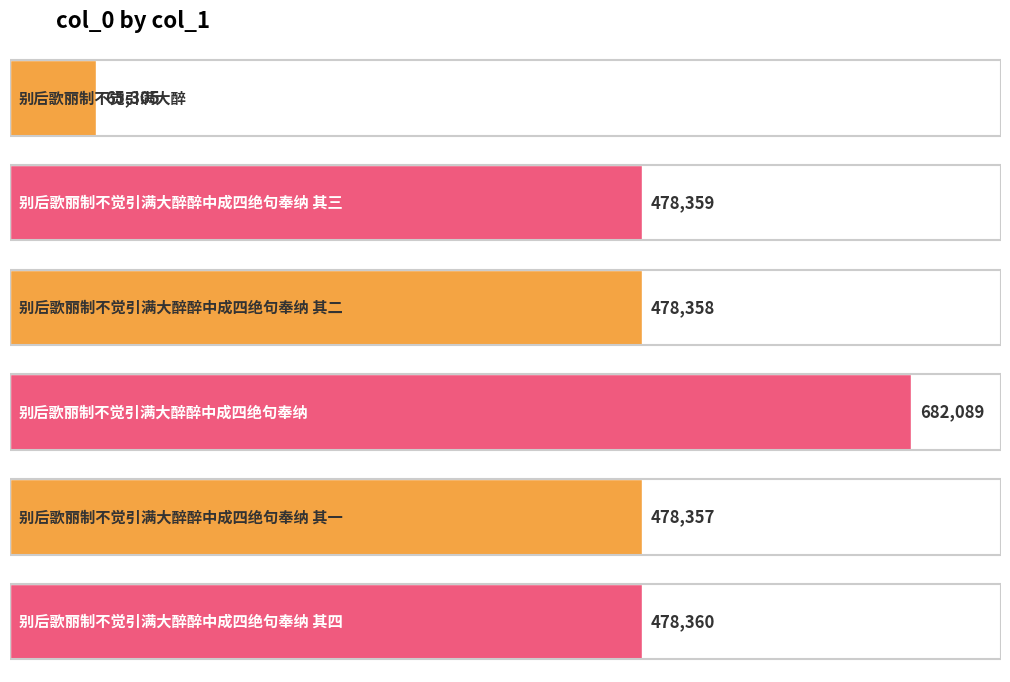

Reading left to right, extract all data points from this chart.

65305	478359	478358	682089	478357	478360